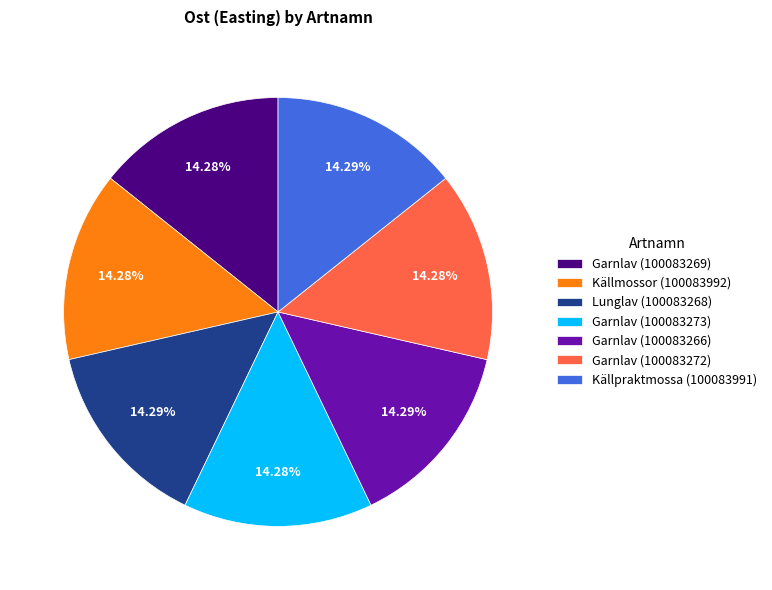

Combined, do Garnlav (100083266) and Garnlav (100083272) account for over 50%?

No